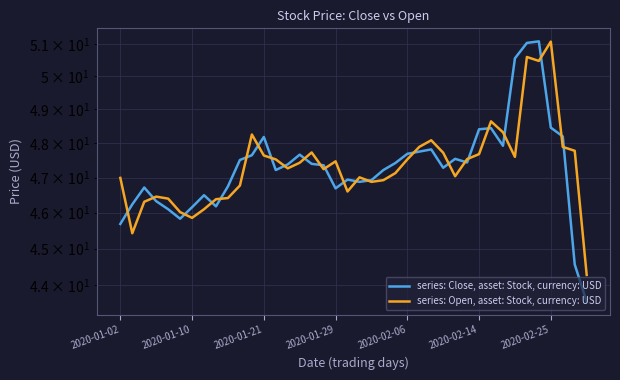

Read the series: Open, asset: Stock, currency: USD value at 7.

46.1